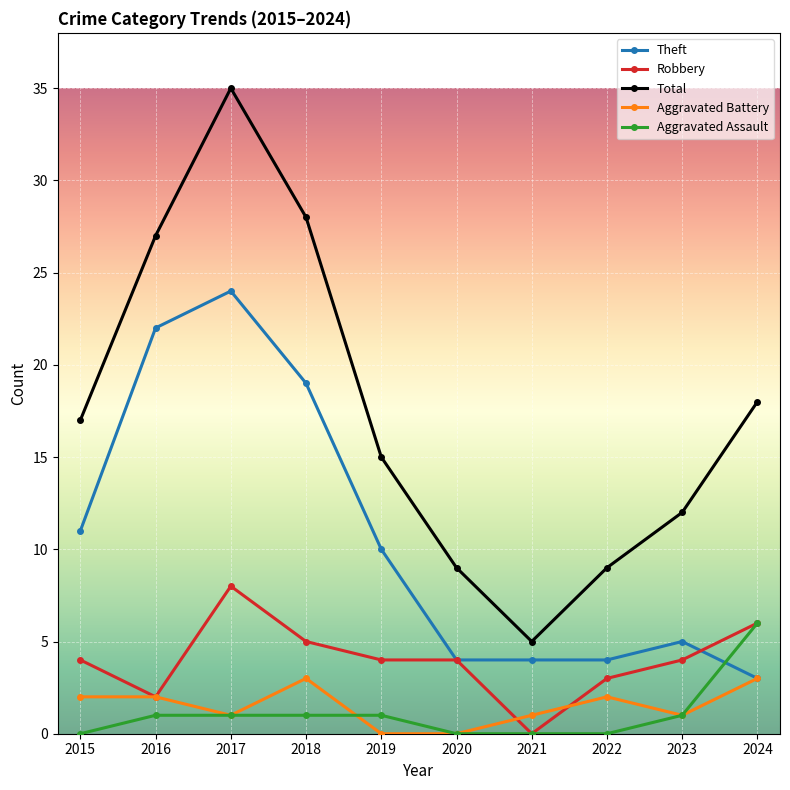

At which category does Aggravated Battery reach its first local valley?

2017